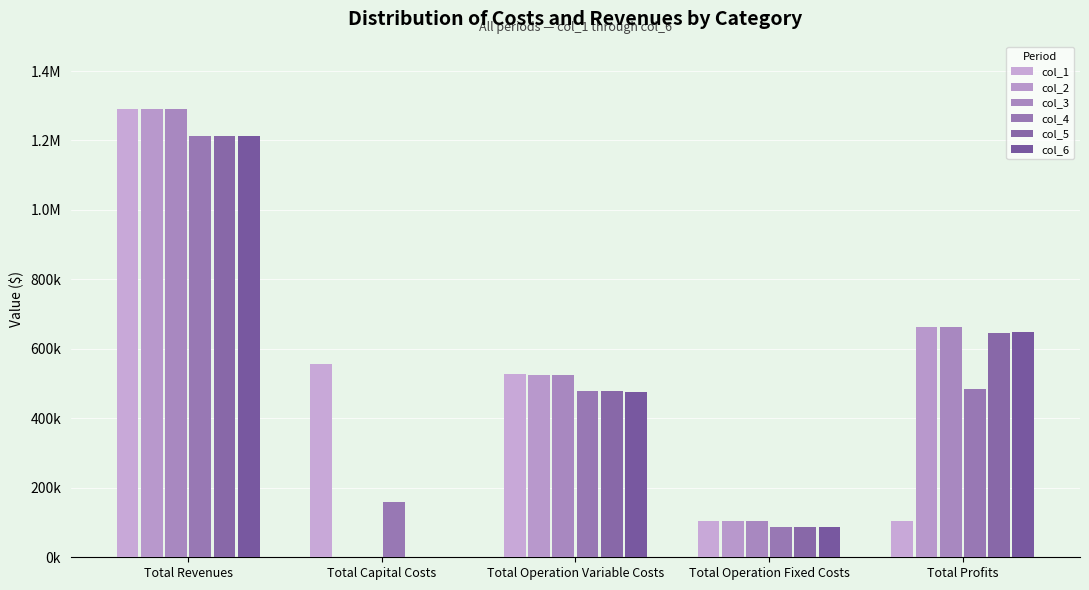

What is the maximum value shown in the chart?

1290861.5